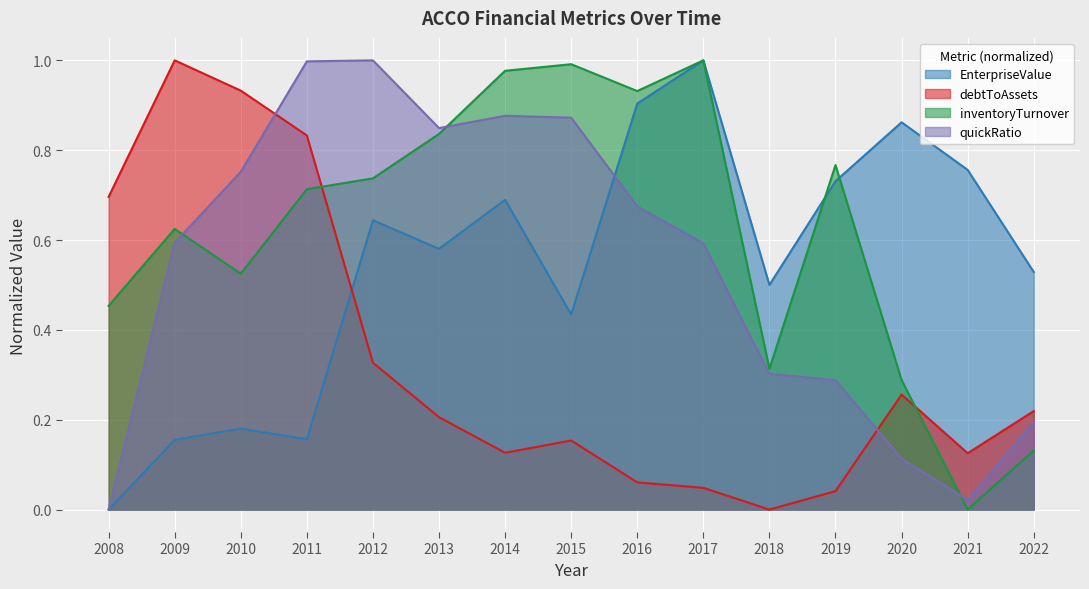

What are all the series names shown in the legend?

EnterpriseValue, debtToAssets, inventoryTurnover, quickRatio